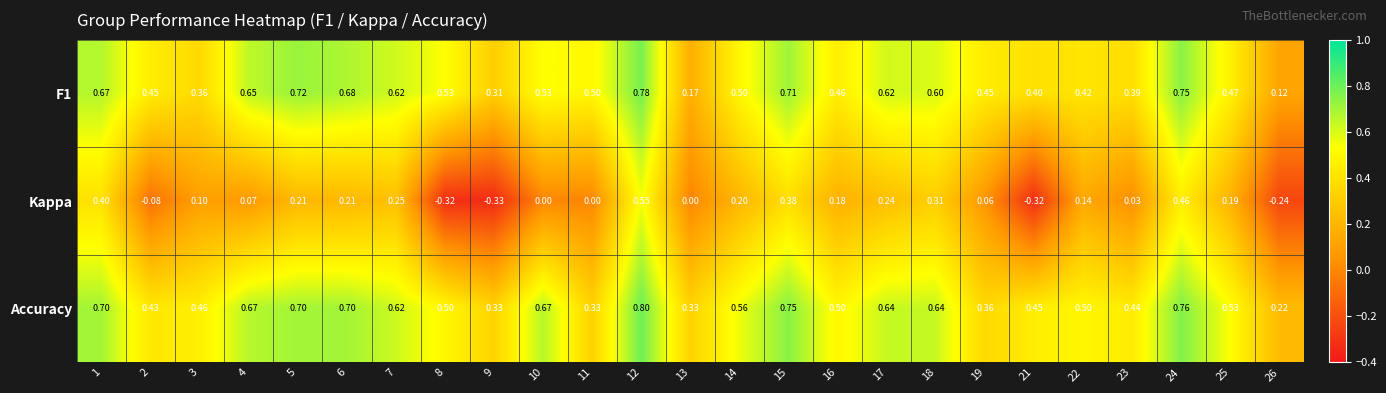

Which series changed the most between 1 and 2?

Kappa